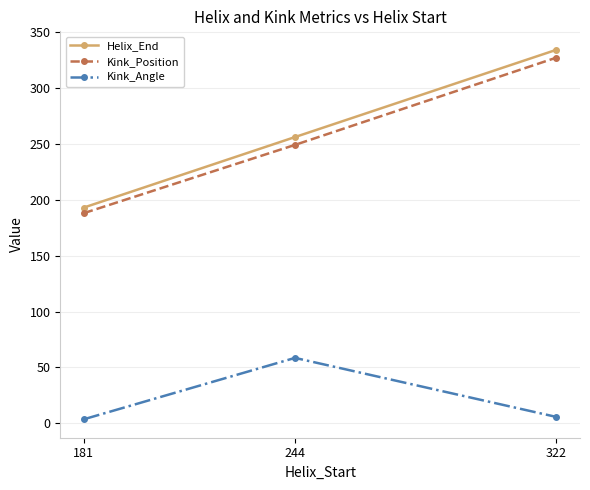

What is the value of the Kink_Position point at the 2nd from the left?

249.0